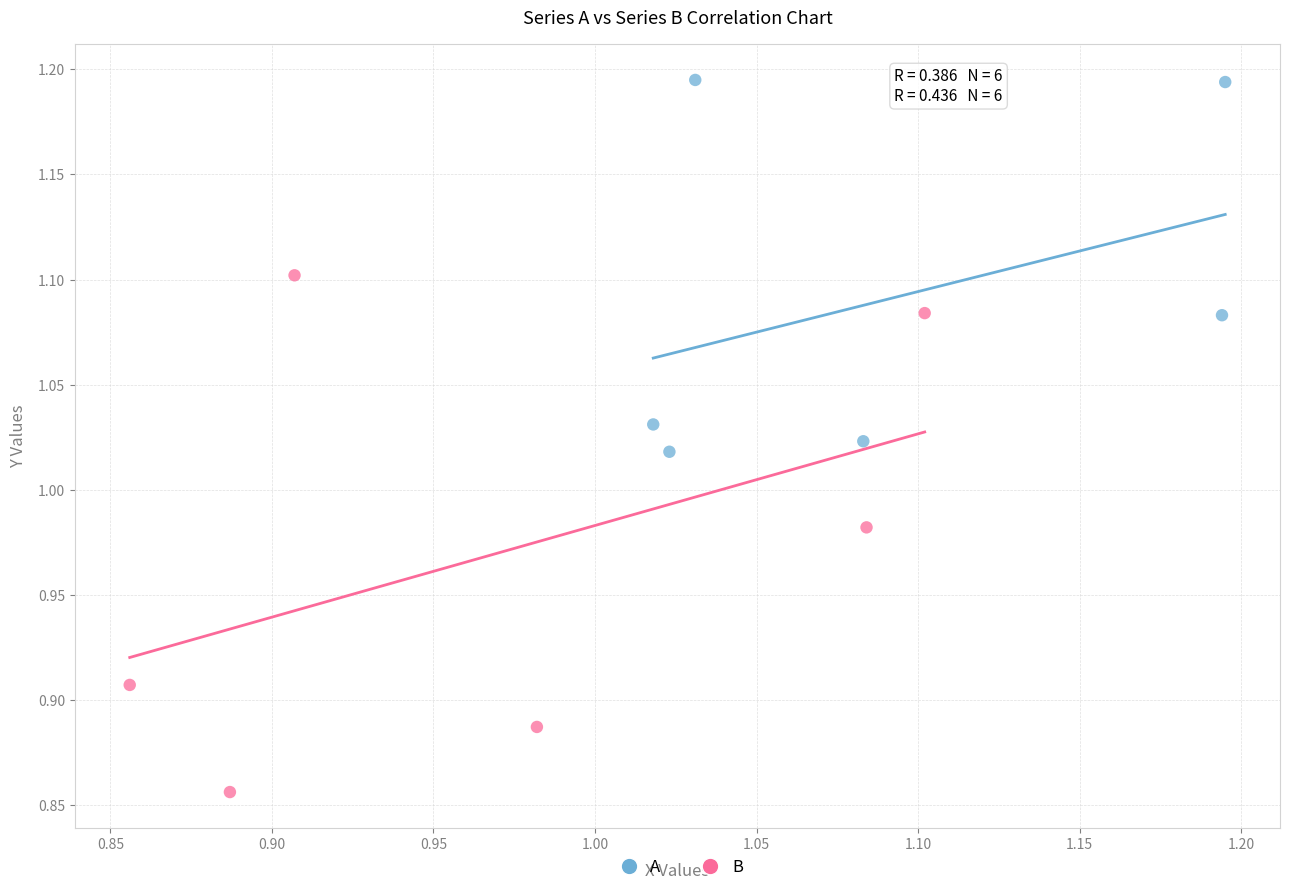

Which series contains the highest Y value?

A